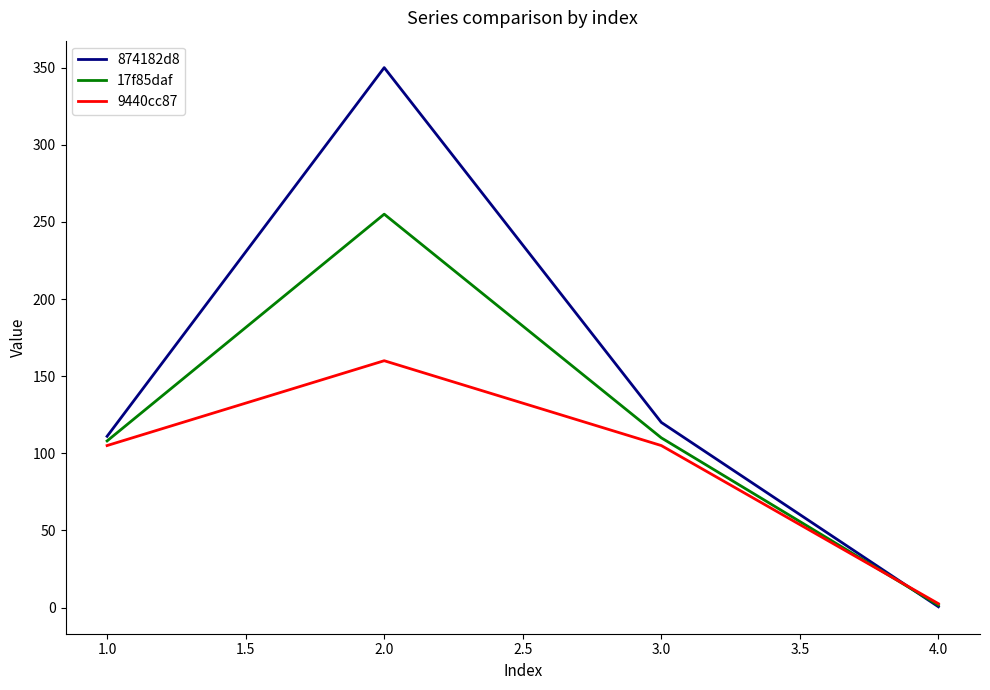

Which series has the largest range (max minus min)?

874182d8